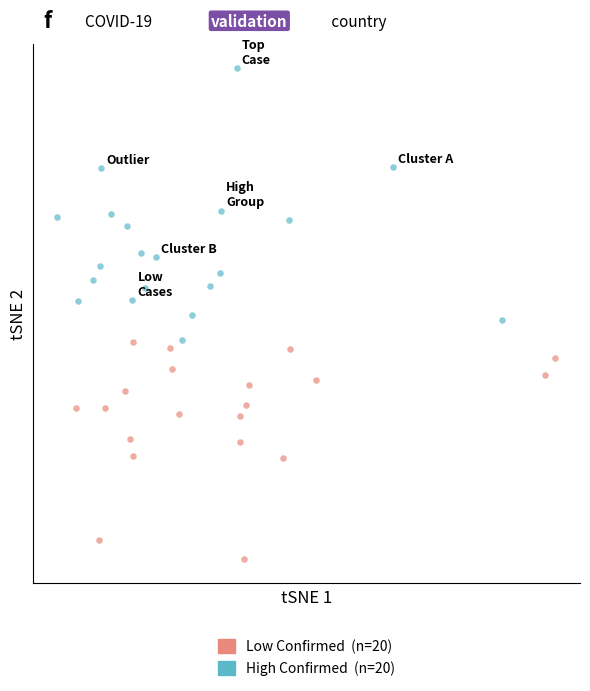

What are all the series names shown in the legend?

Low Confirmed (n=20), High Confirmed (n=20)